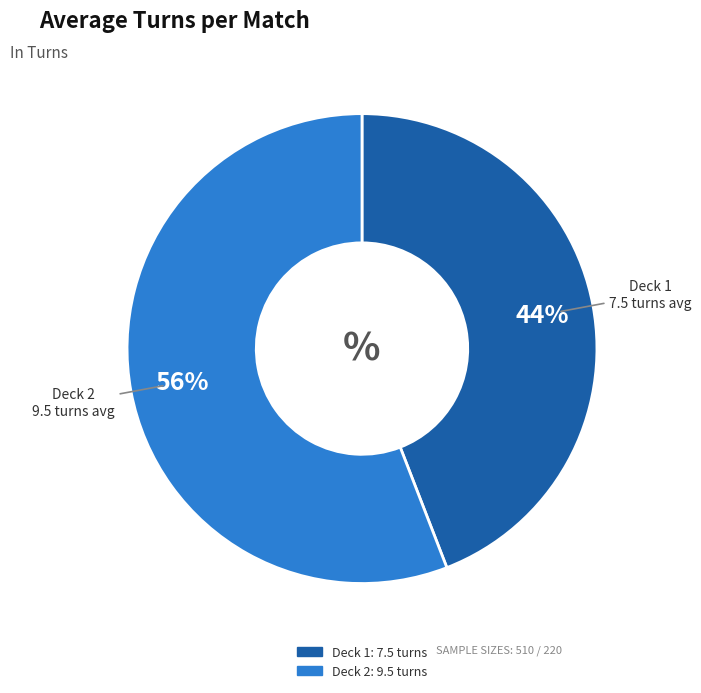

Does any single category account for the majority?

Yes